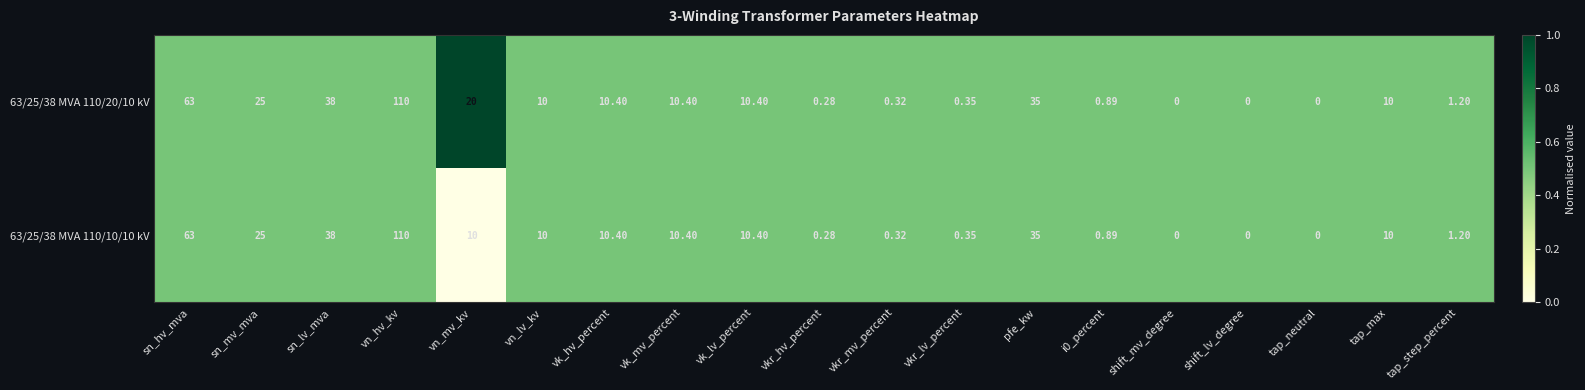

At which category is the sum across all series the highest?

vn_hv_kv